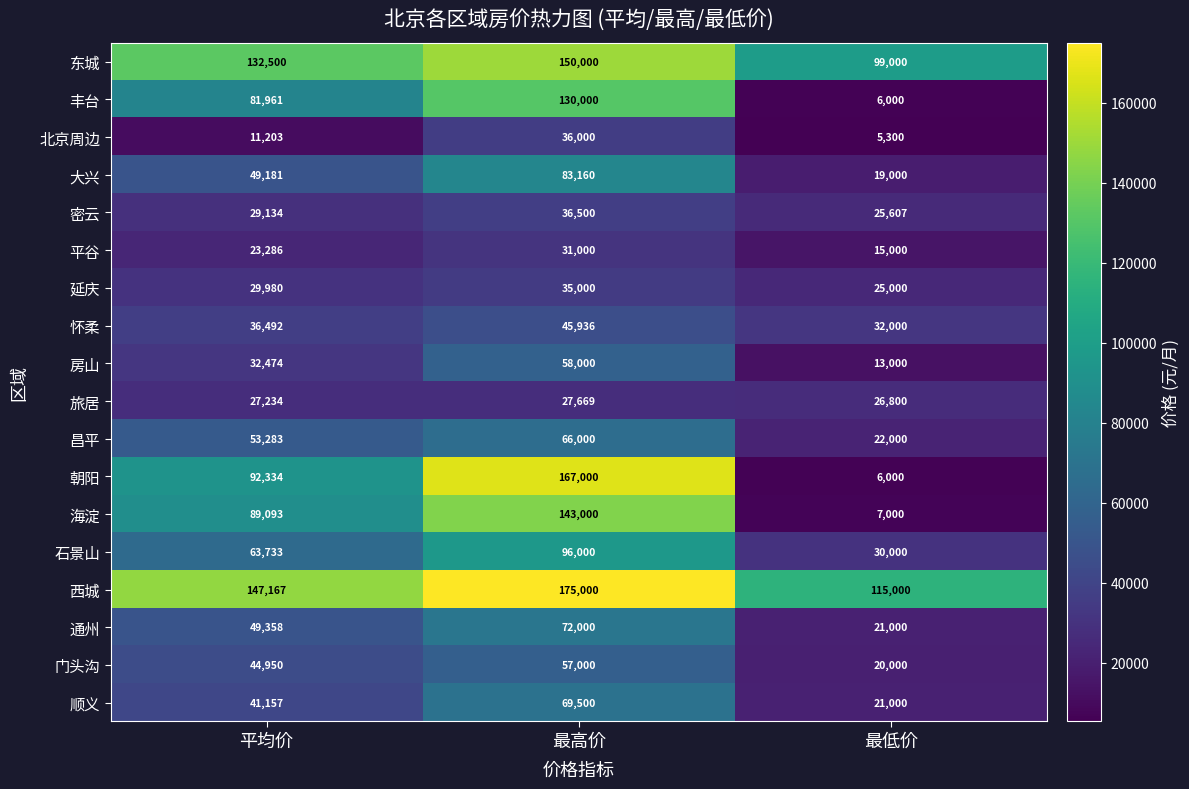

Is the value of 大兴 at 最高价 greater than the value of 顺义 at 最高价?

Yes